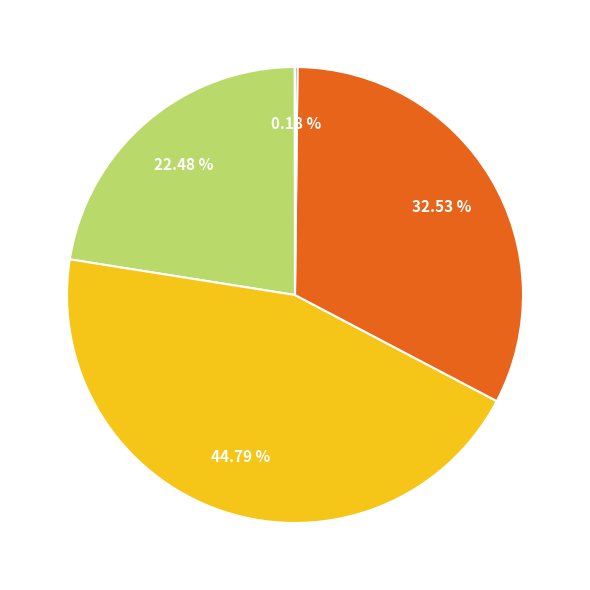

Is there any slice that represents more than half of the pie?

No